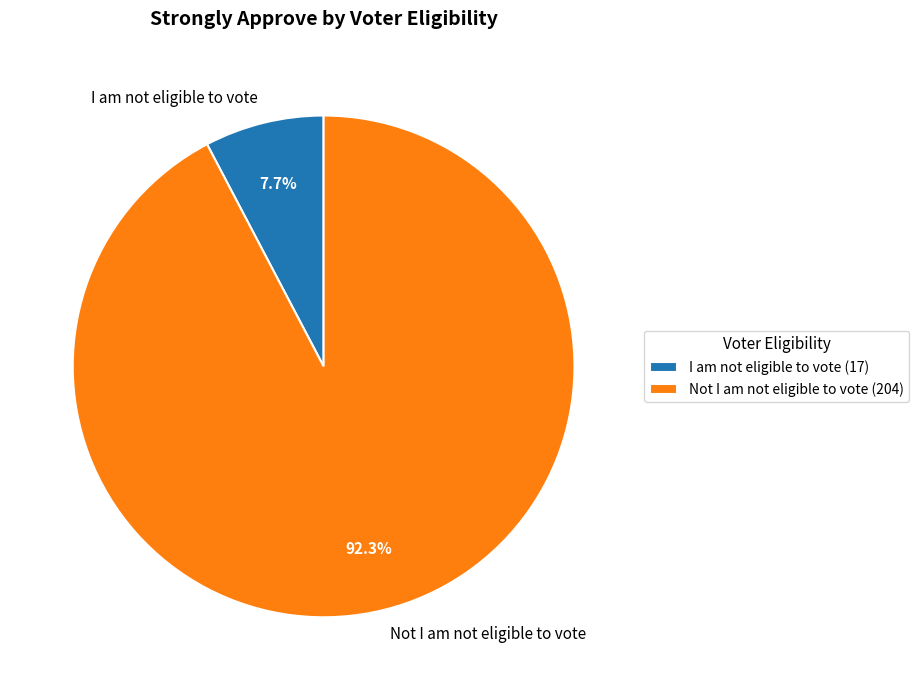

Which slice is the largest?

Not I am not eligible to vote